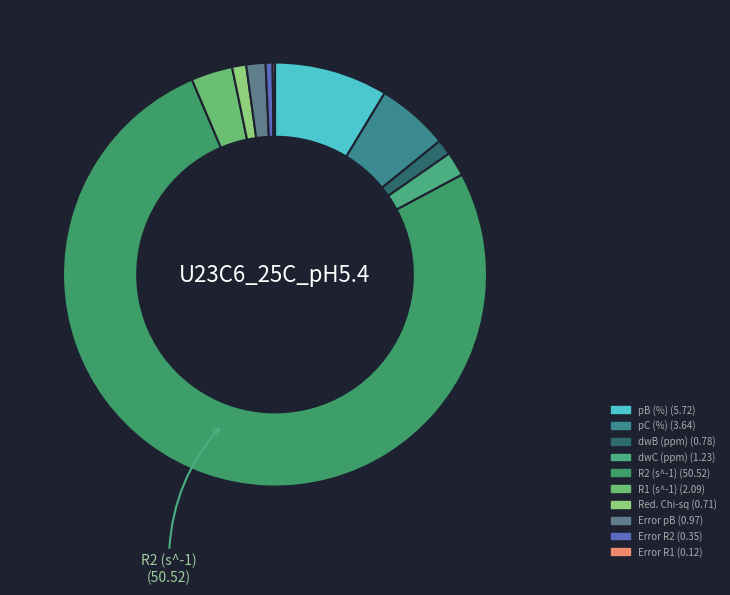

How many slices are in this pie chart?

10